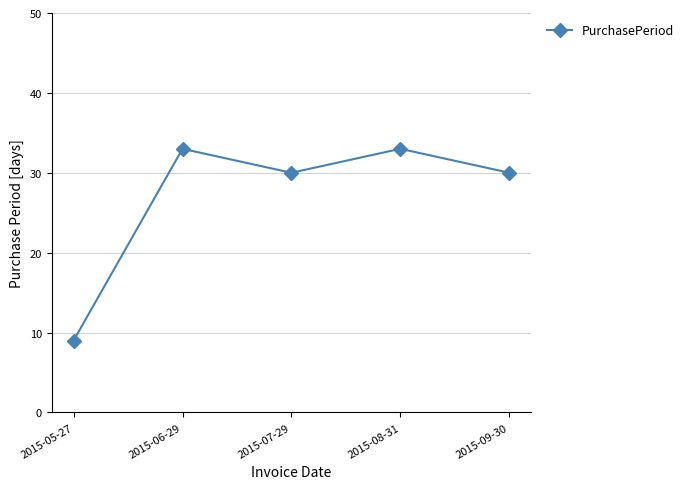

True or false: there are more than 1 points higher than both neighbors.

True